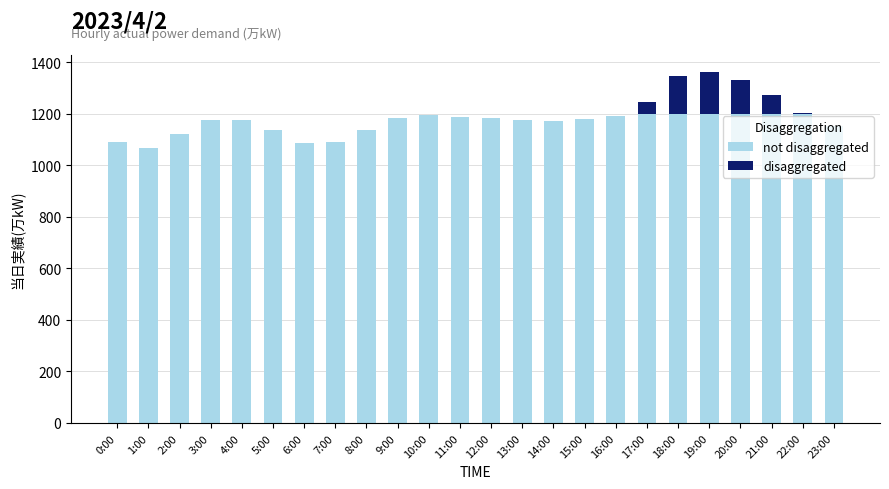

Are the bars horizontal?

No